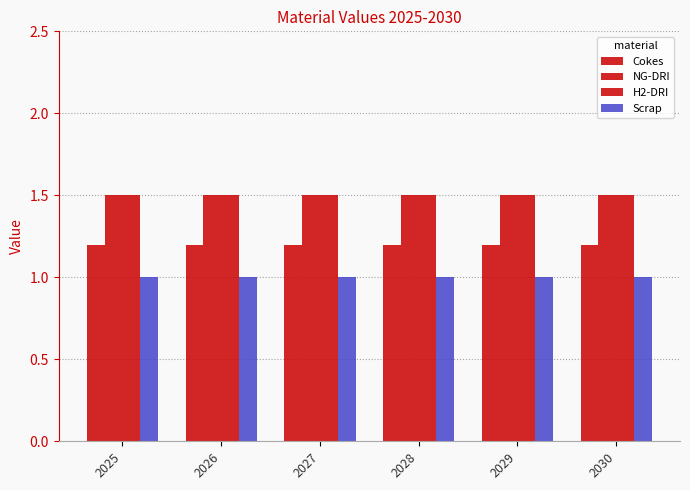

Which series has the widest spread of values?

Cokes